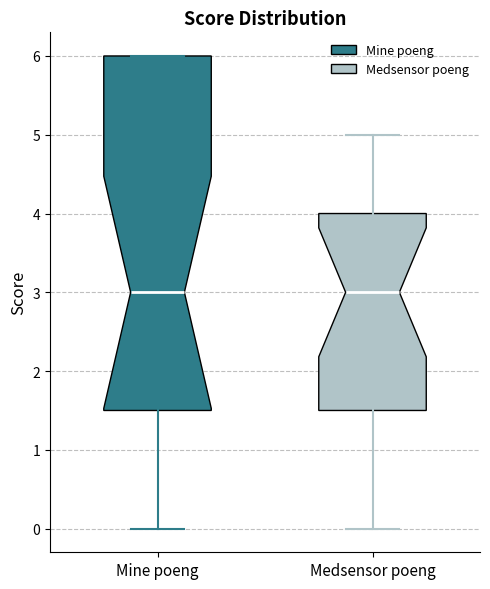

Which box is the tallest, from its lower edge to its upper edge?

Mine poeng